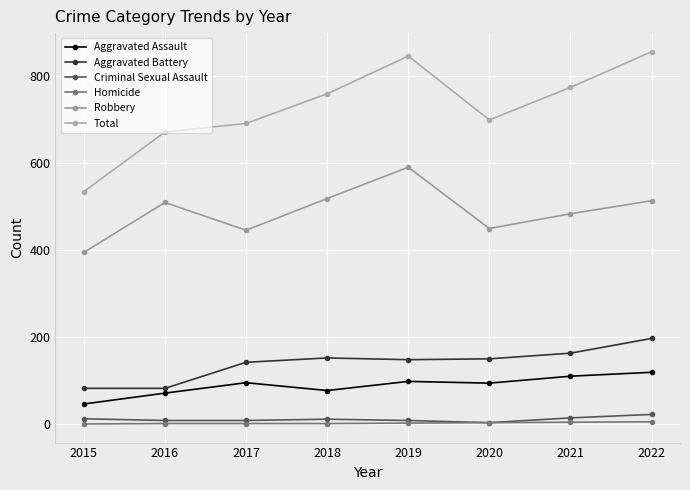

Is this an area chart (filled region under the line)?

No